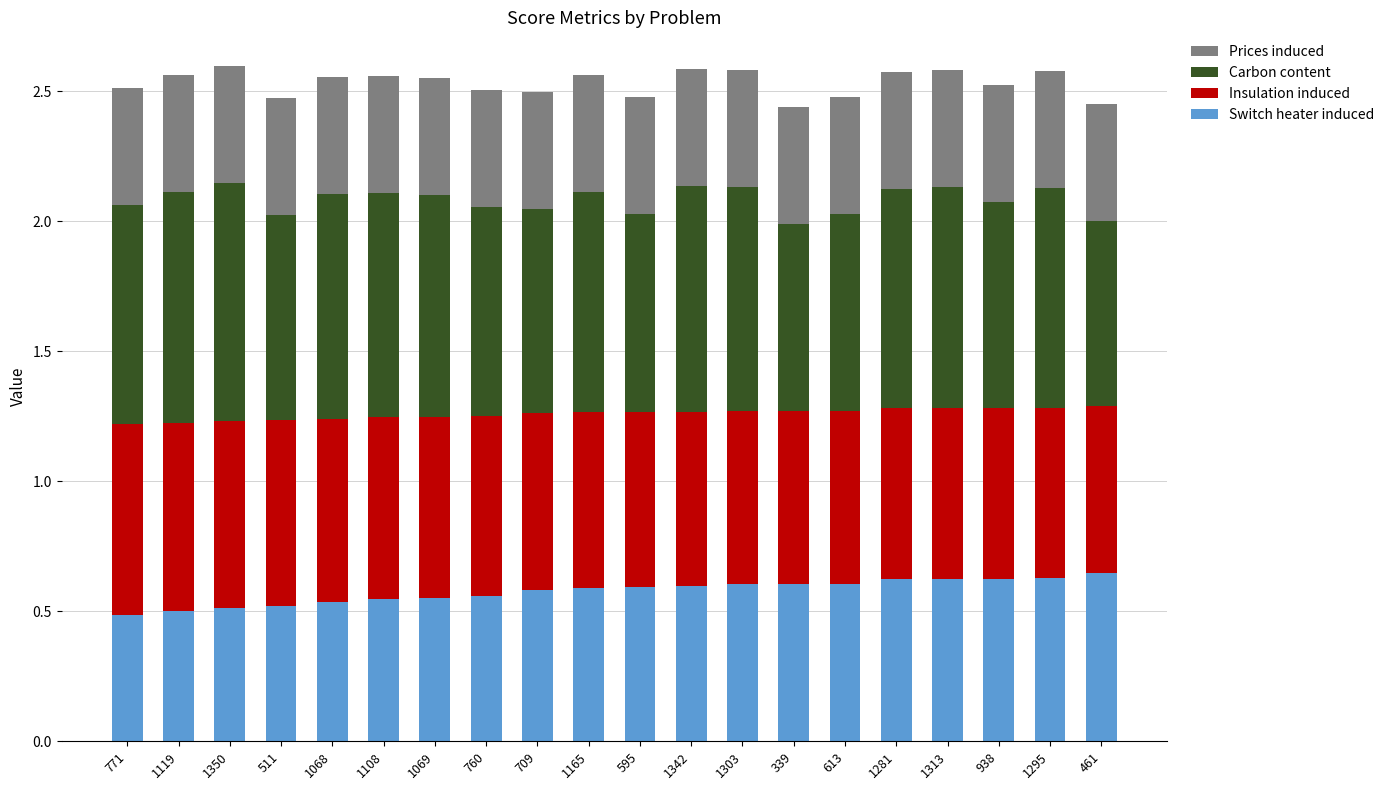

What is the sum of all Switch heater induced values?

11.5